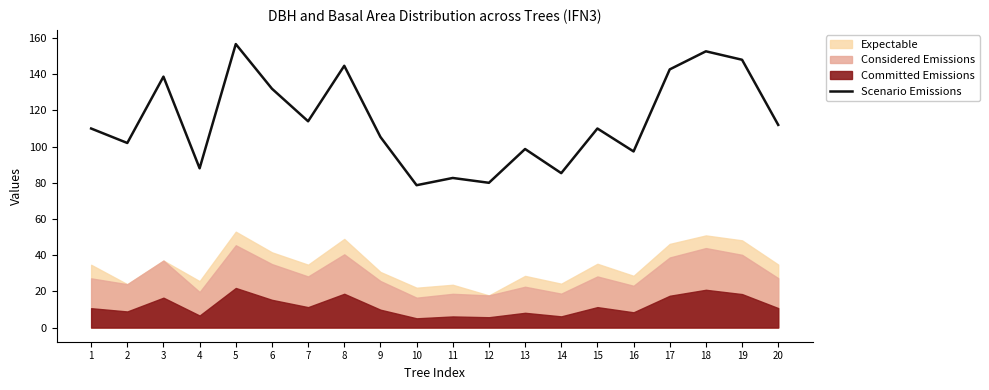

At which category does the chart reach its minimum across all series?

10